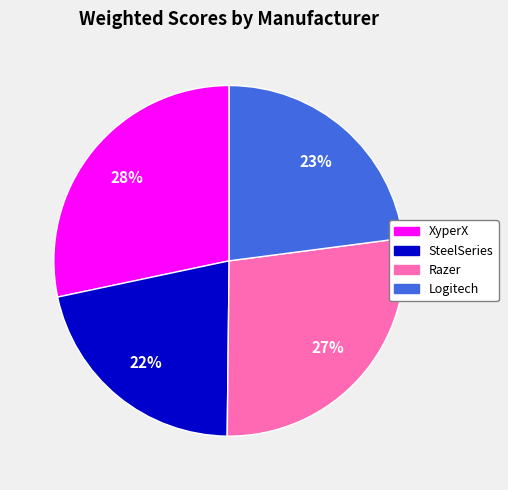

Which slice is the largest?

XyperX